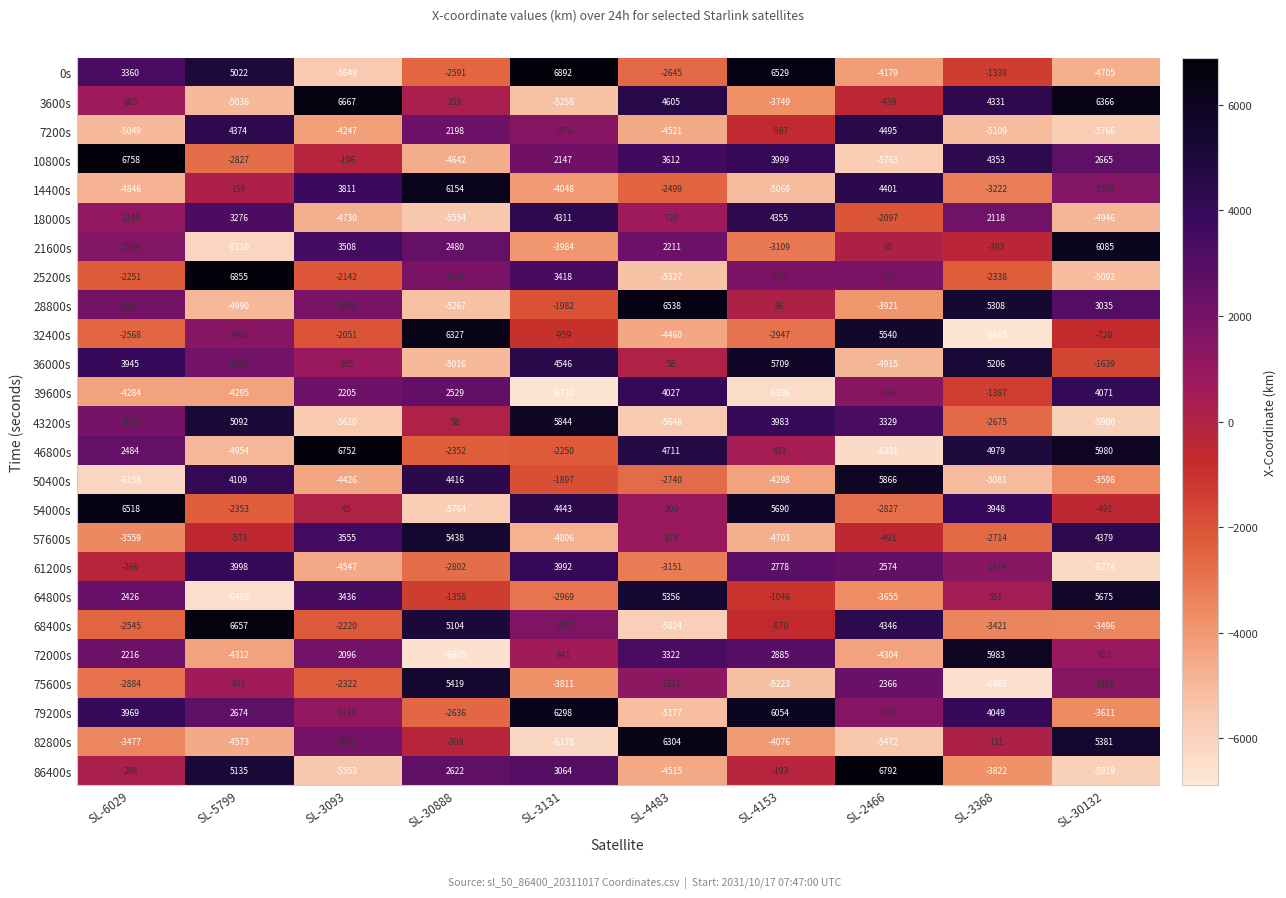

Between SL-5799 and SL-3131, which series saw the biggest shift?

54000s